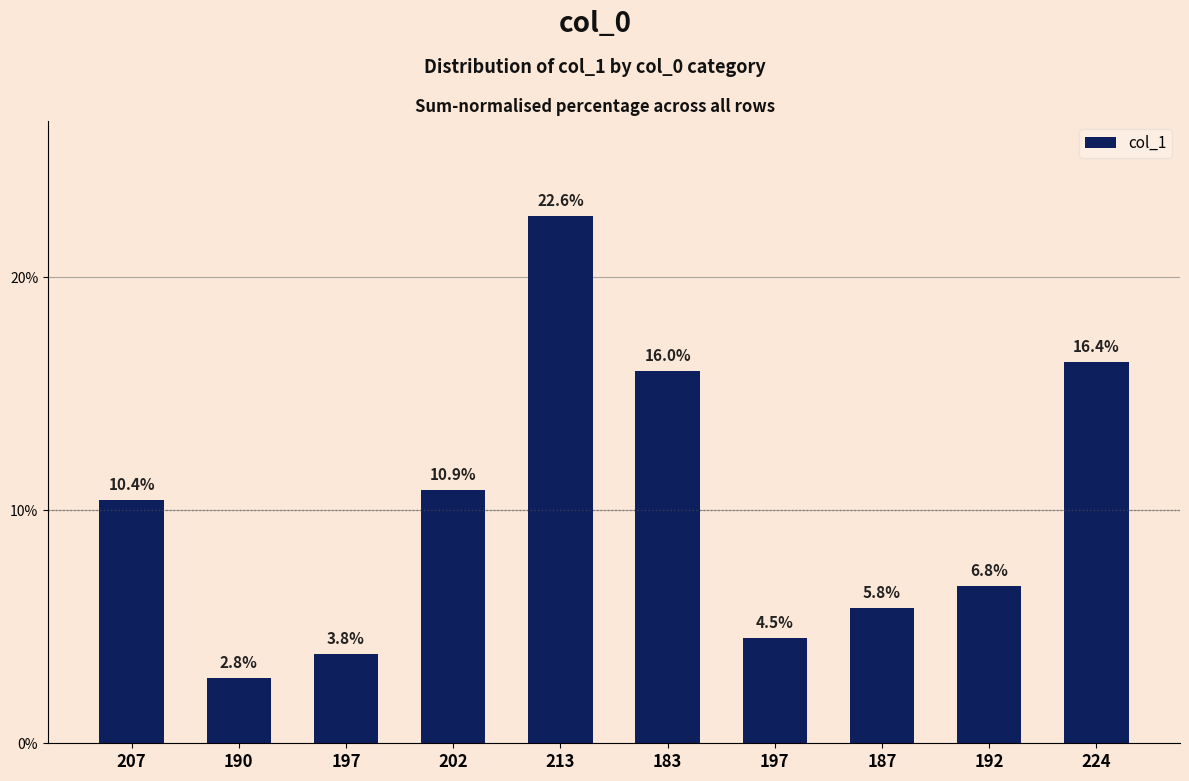

List the labels in order of value, smallest first.

190, 197, 197, 187, 192, 207, 202, 183, 224, 213